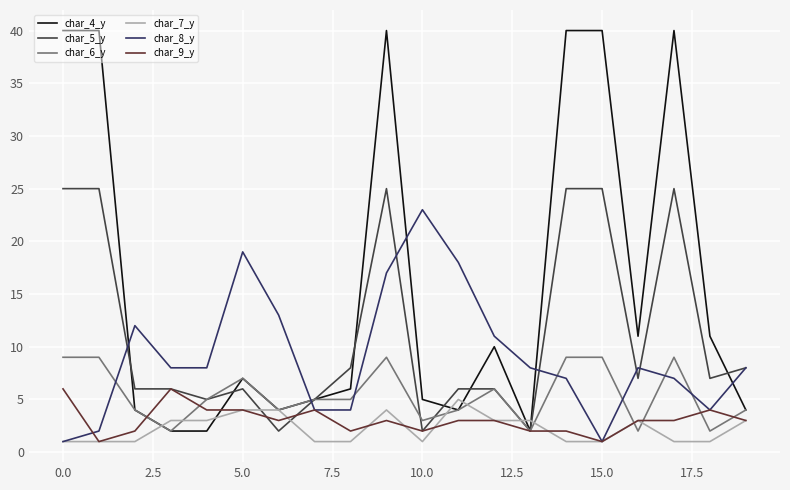

Which series has the widest spread of values?

char_4_y